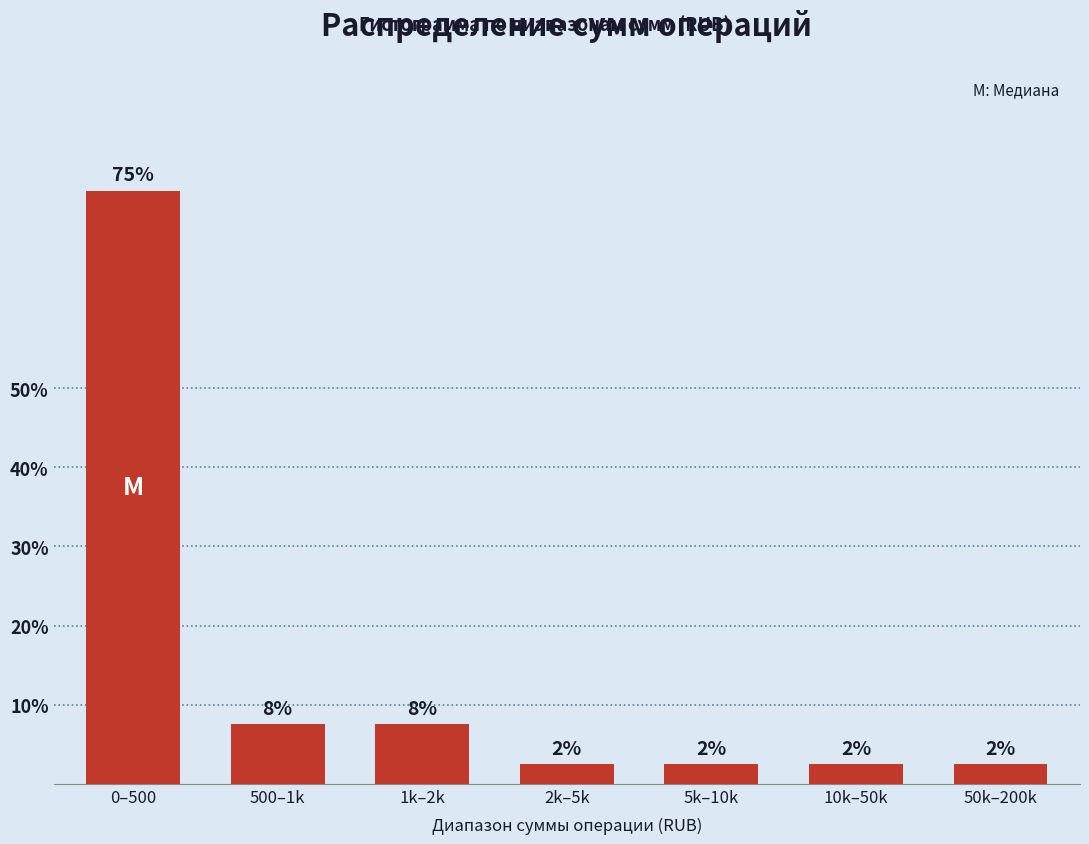

Are the bars horizontal?

No